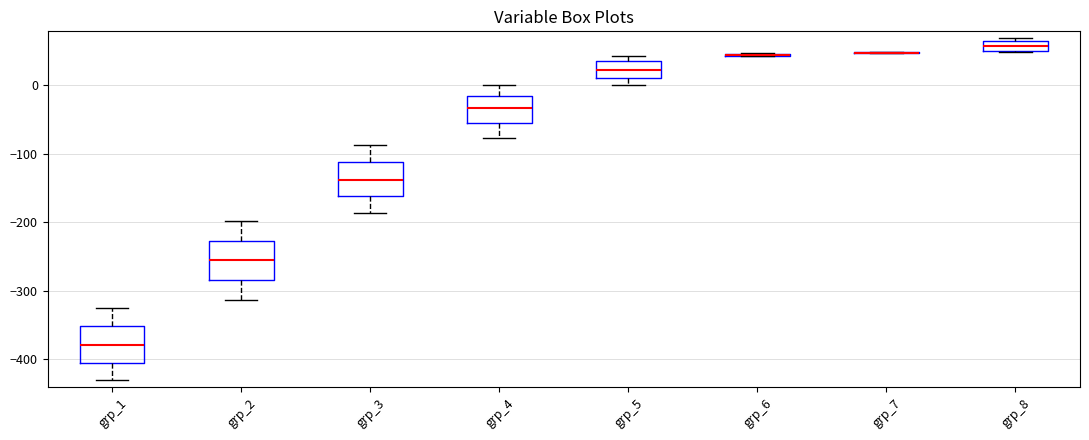

Where is the lower edge of the box for grp_3 on the y-axis? The values are not printed on the chart, so give them approximately, as read against the axis.

-160